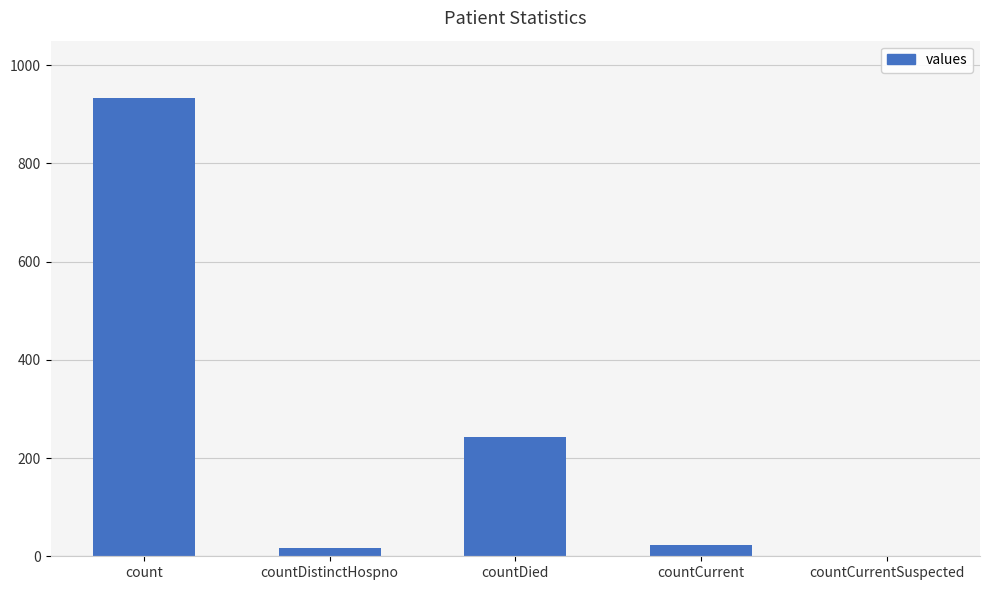

What is the greatest value displayed?

933